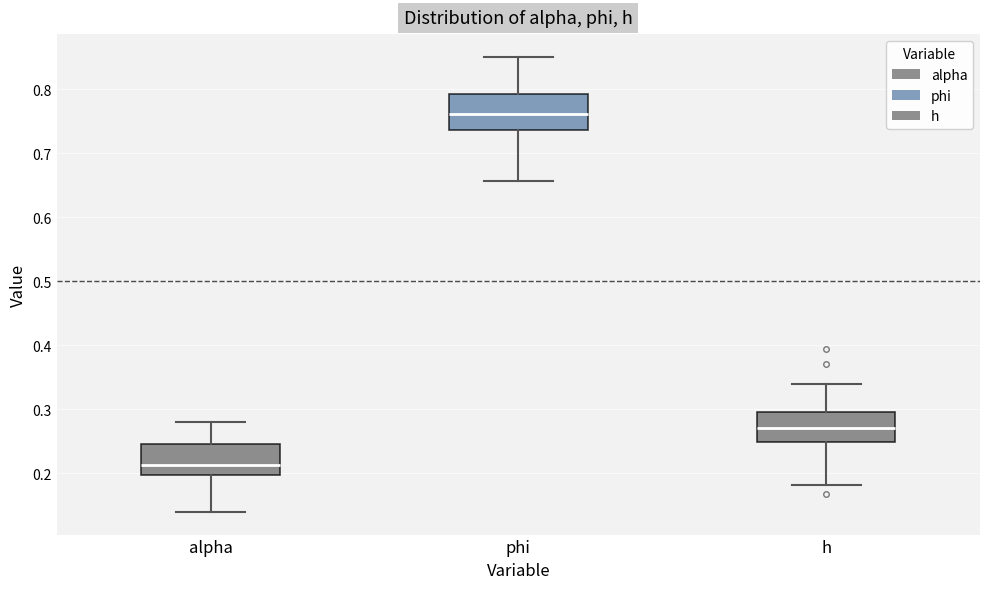

Reading left to right, read every box against the y-axis: the position of its median line, the range the box covers, and the ends of its whiskers. The values are not printed on the chart, so give them approximately, as read against the axis.

alpha: median 0.21, box 0.20 to 0.25, whiskers 0.14 to 0.28
phi: median 0.76, box 0.74 to 0.79, whiskers 0.66 to 0.85
h: median 0.27, box 0.25 to 0.30, whiskers 0.18 to 0.34